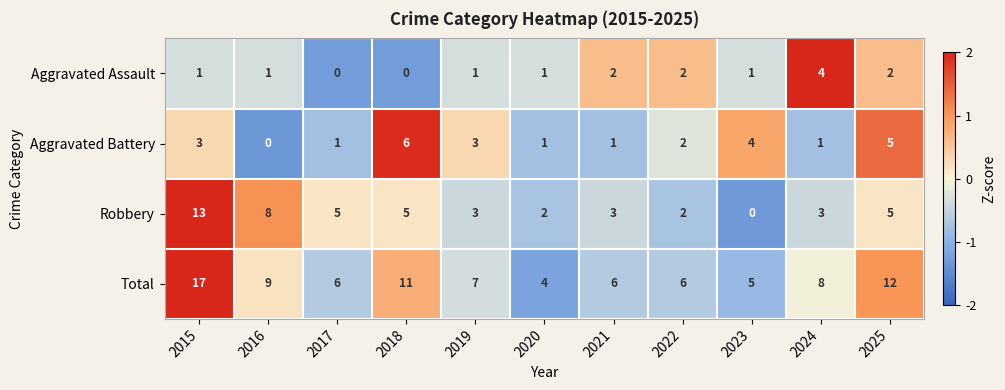

What is the difference between the highest and lowest values at 2024?

7